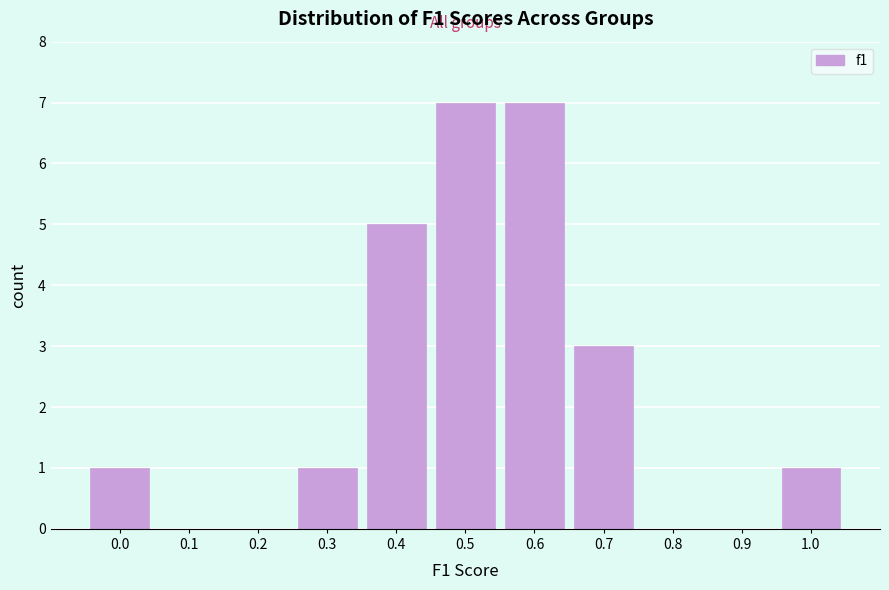

Reading left to right, extract all data points from this chart.

0.0=1	0.1=0	0.2=0	0.3=1	0.4=5	0.5=7	0.6=7	0.7=3	0.8=0	0.9=0	1.0=1